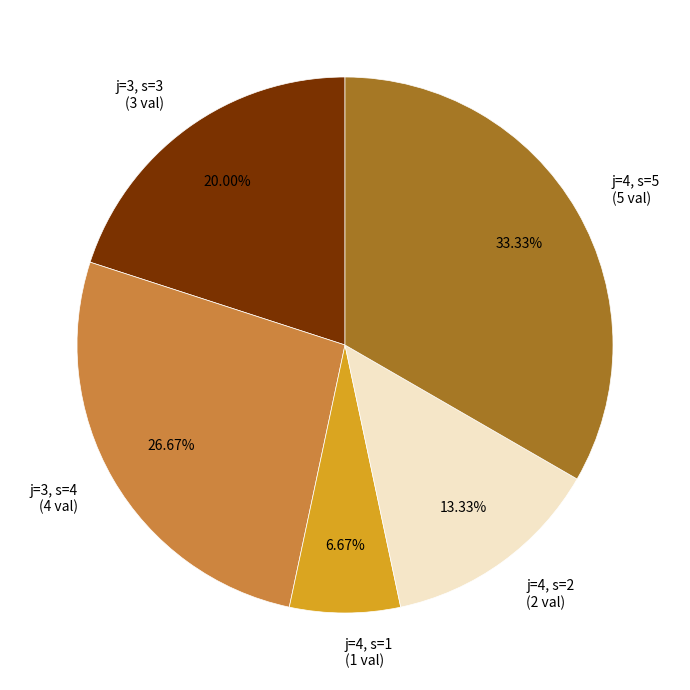

Count the number of slices in the pie.

5